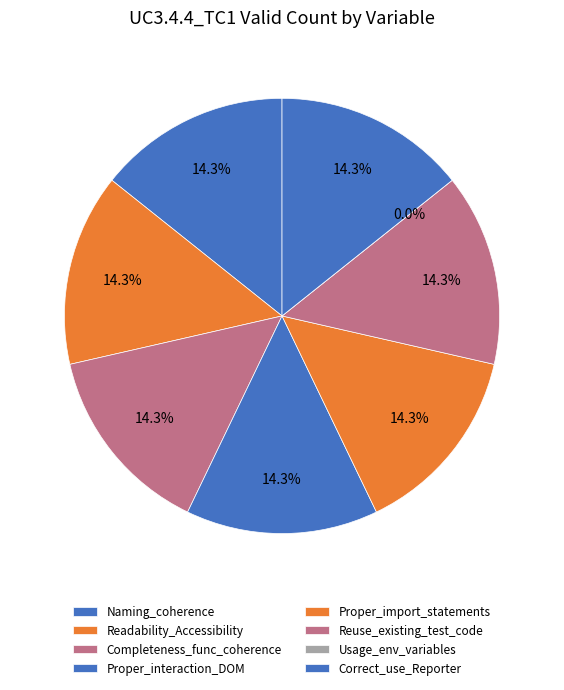

Between Readability_Accessibility and Proper_import_statements, which is larger?

Readability_Accessibility